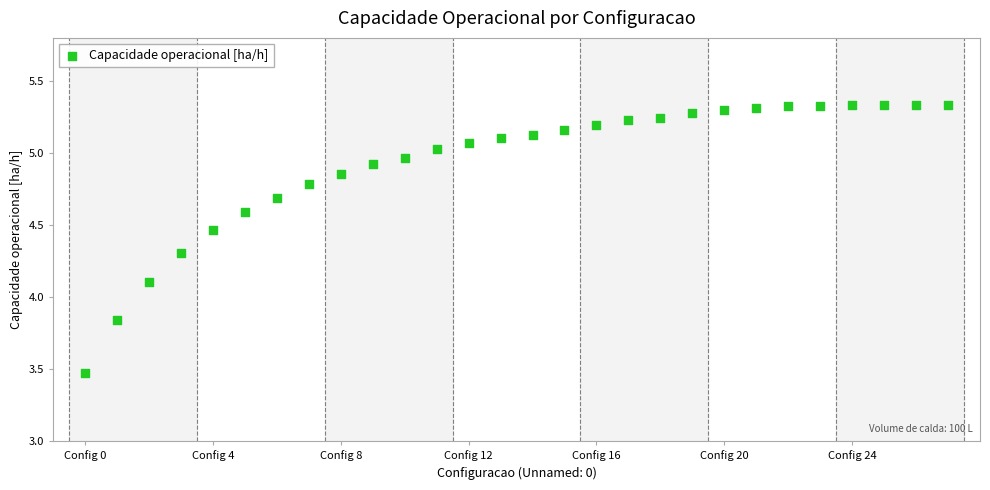

What Y value in the scatter plot is closest to 4?

4.1